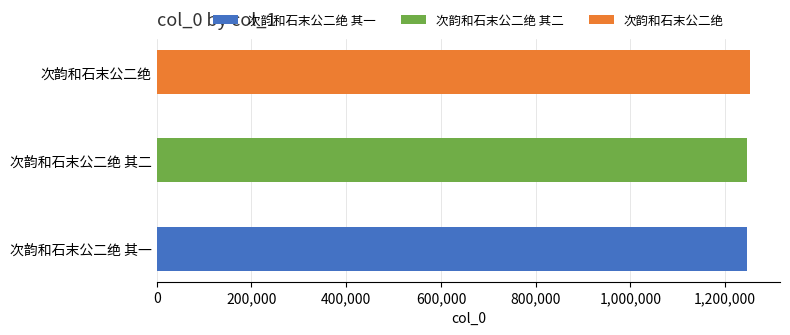

Between 次韵和石末公二绝 其二 and 次韵和石末公二绝 其一, which is larger?

次韵和石末公二绝 其二